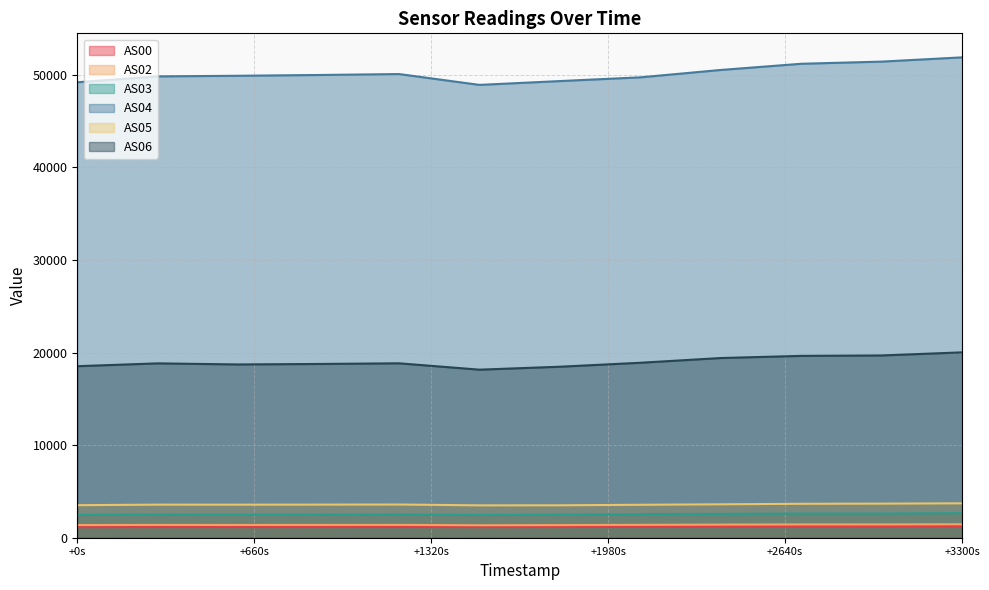

What is the maximum value shown in the chart?

51891